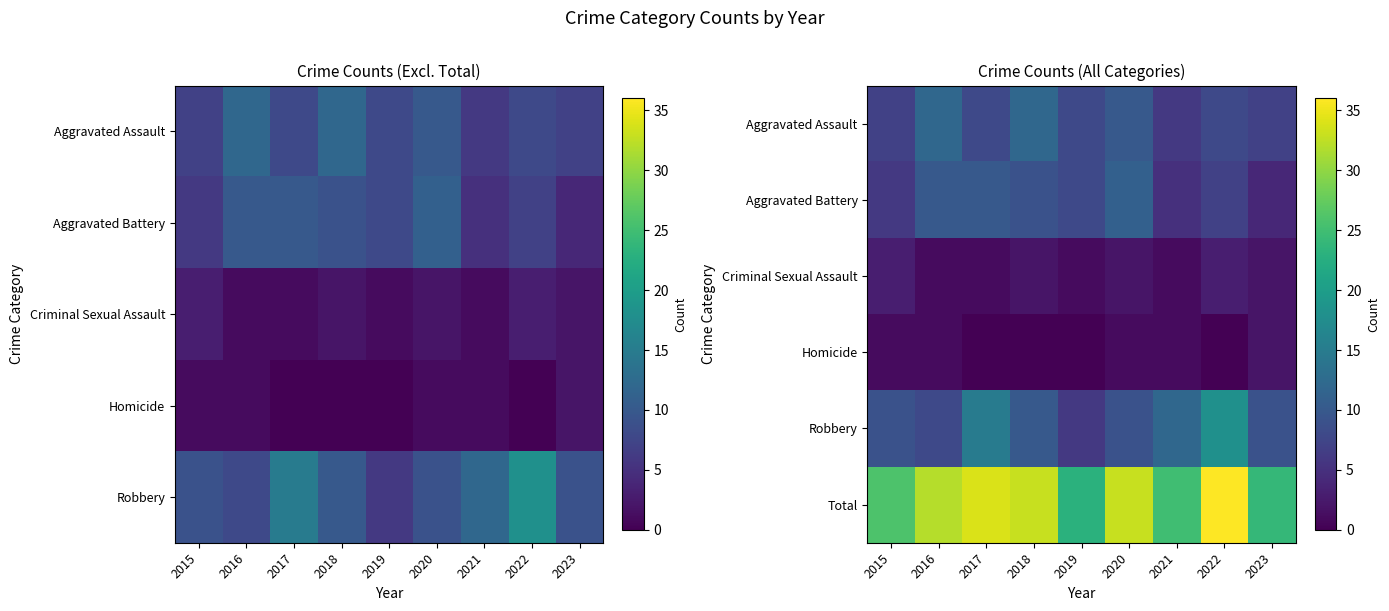

What is the difference between the Aggravated Battery values at 2015 and 2018?

3